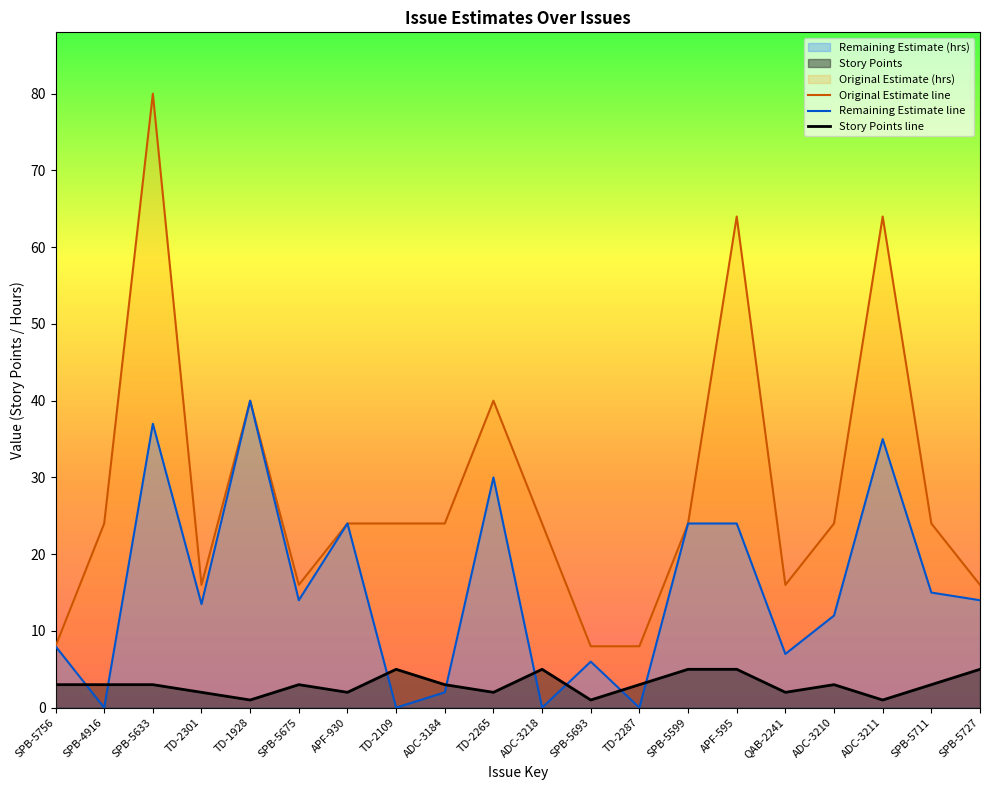

Rank the categories by Custom field (Story Points) value from lowest to highest.

TD-1928, SPB-5693, ADC-3211, TD-2301, APF-930, TD-2265, QAB-2241, SPB-5756, SPB-4916, SPB-5633, SPB-5675, ADC-3184, TD-2287, ADC-3210, SPB-5711, TD-2109, ADC-3218, SPB-5599, APF-595, SPB-5727